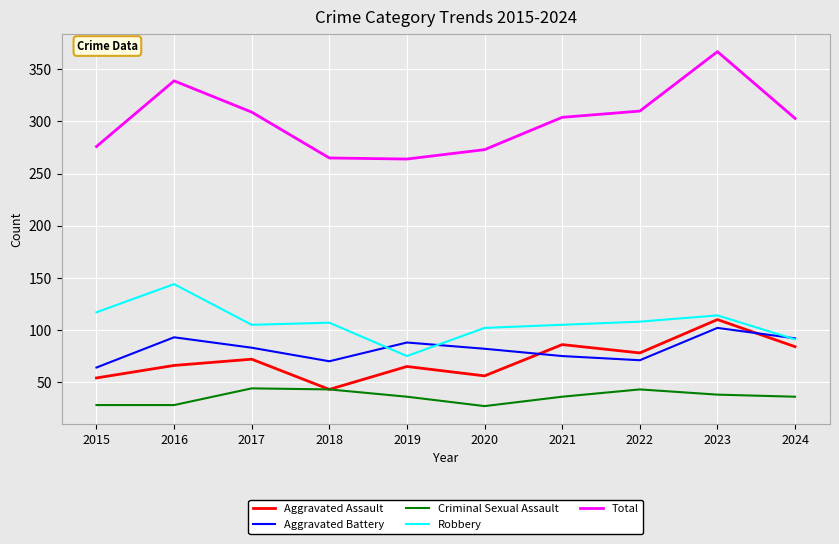

At which label does Aggravated Assault reach its peak?

2023